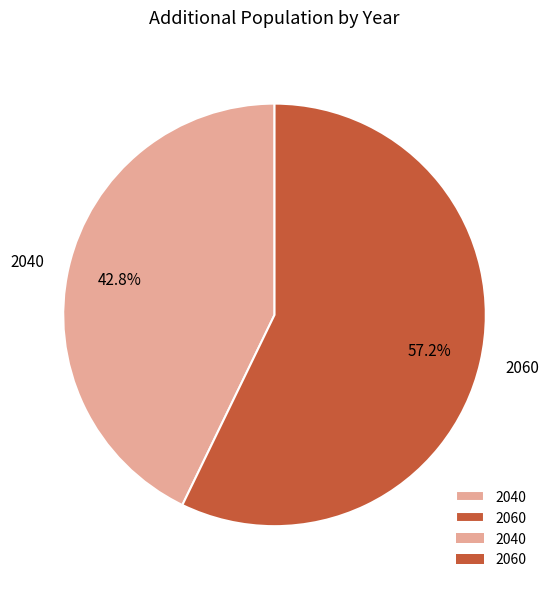

Rank the categories by value from lowest to highest.

2040, 2060